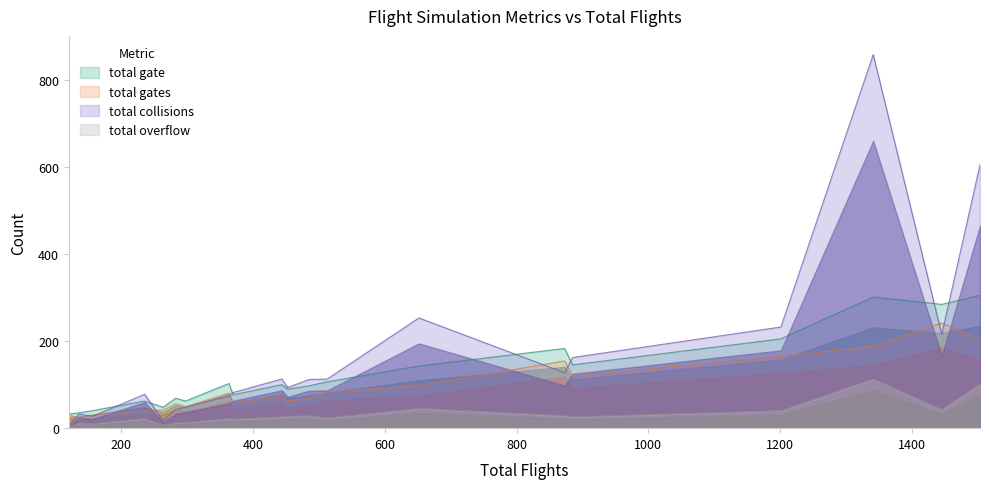

What is the highest value of the total overflow series?

113.1